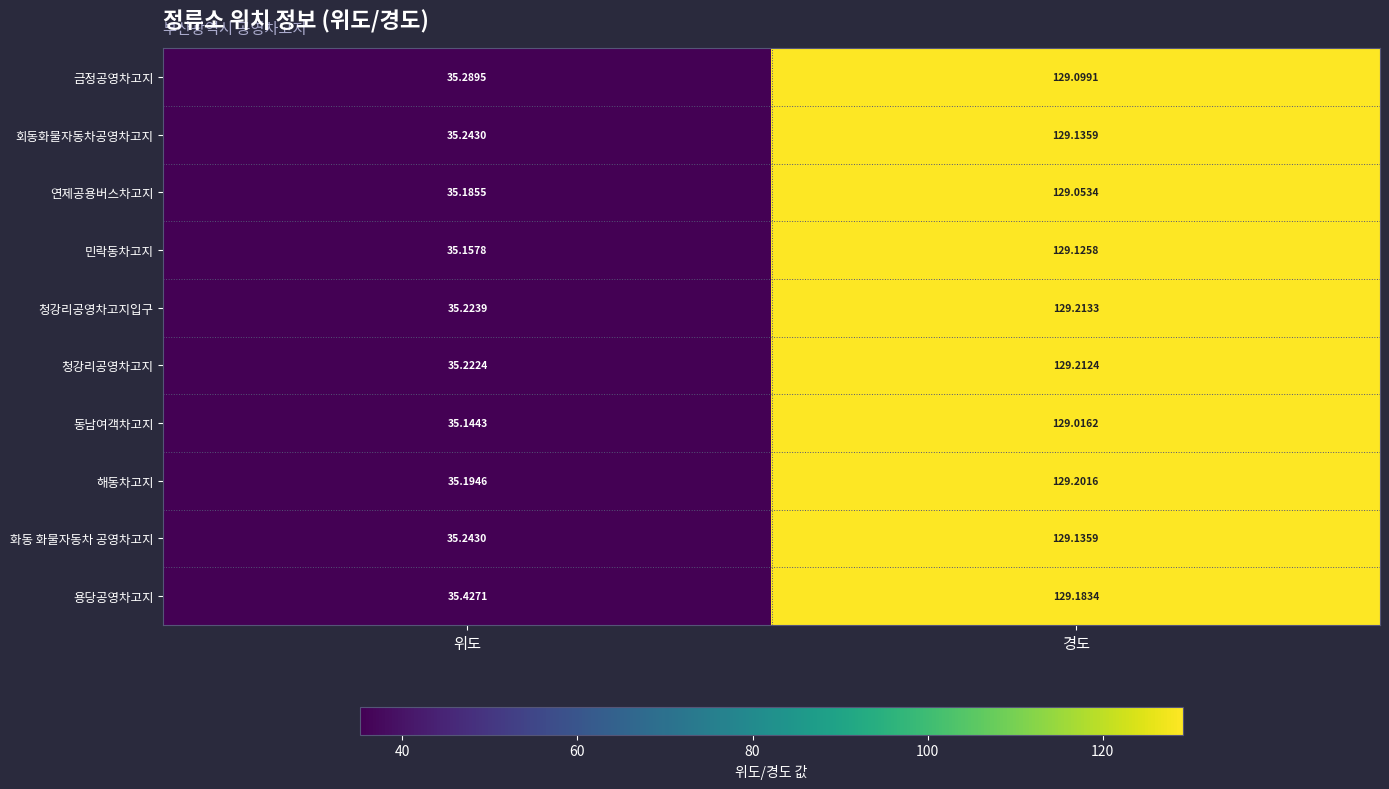

List the labels in order of 청강리공영차고지입구 value, largest first.

경도, 위도